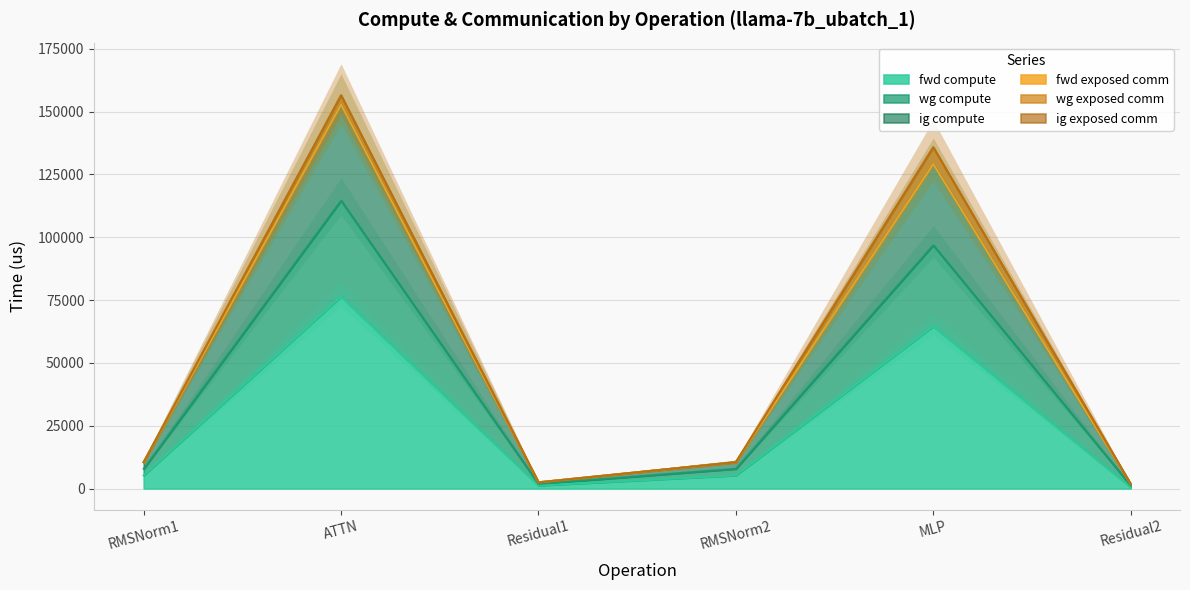

True or false: ig compute and fwd compute intersect in this chart.

False